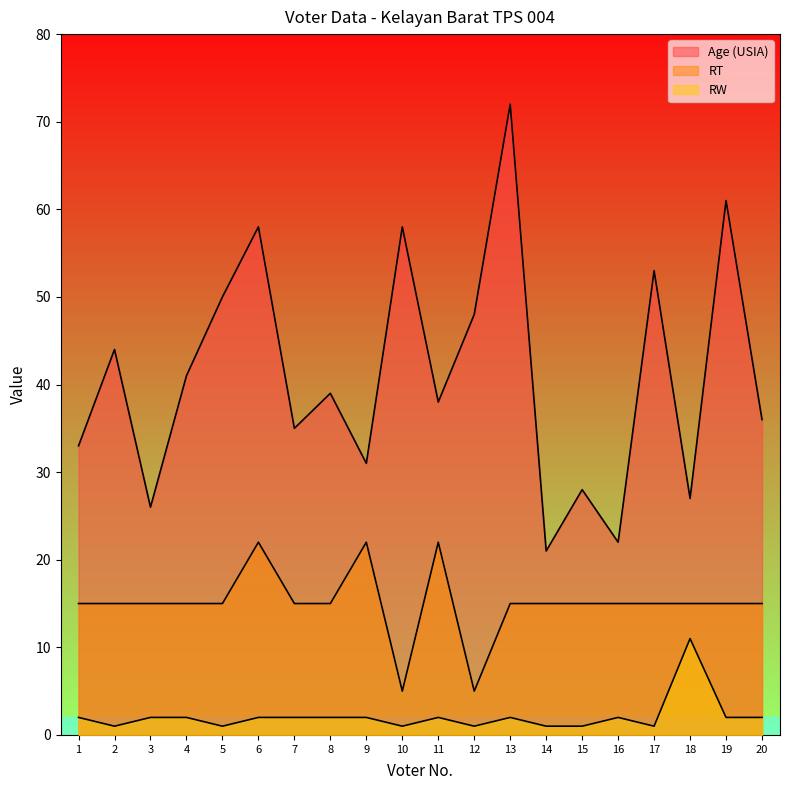

Does the chart have visible grid lines?

No